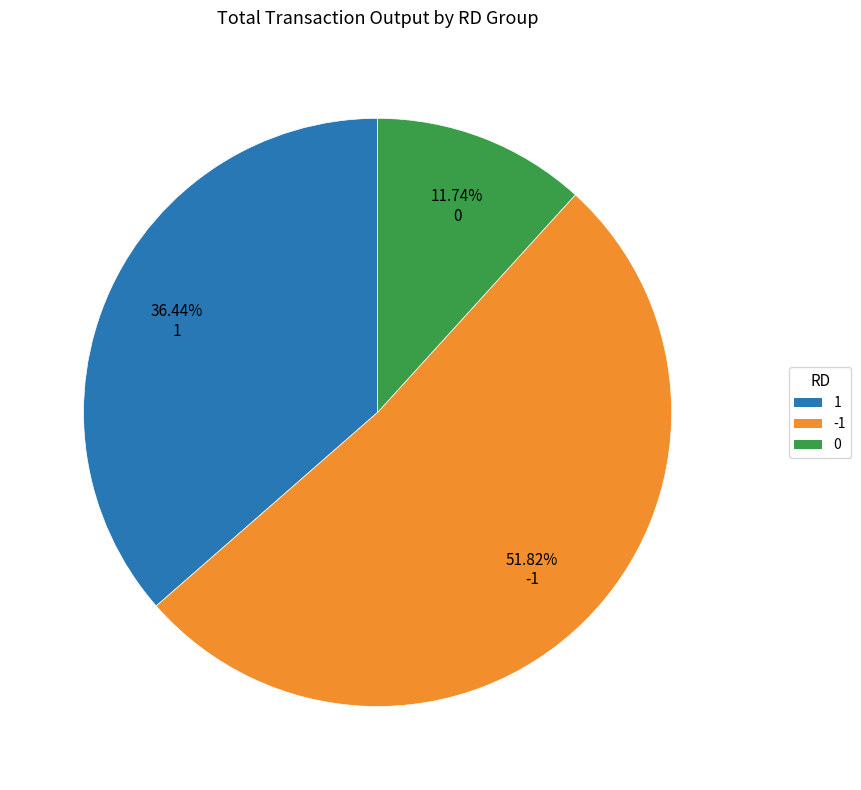

Count the number of slices in the pie.

3